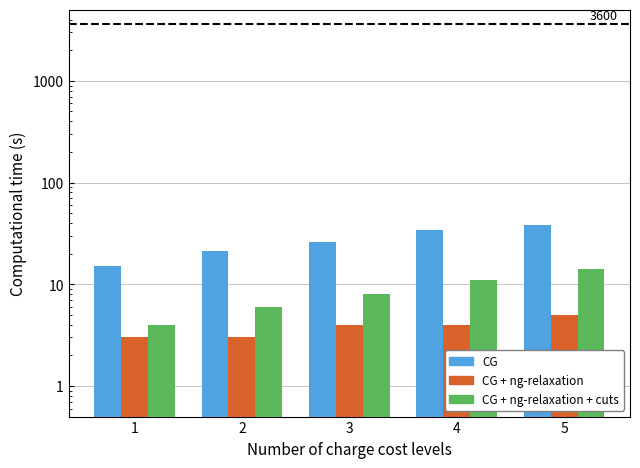

Reading right to left, list all the values displayed in this chart.

CH: 38	34	26	21	15
GE: 5	4	4	3	3
VD: 14	11	8	6	4